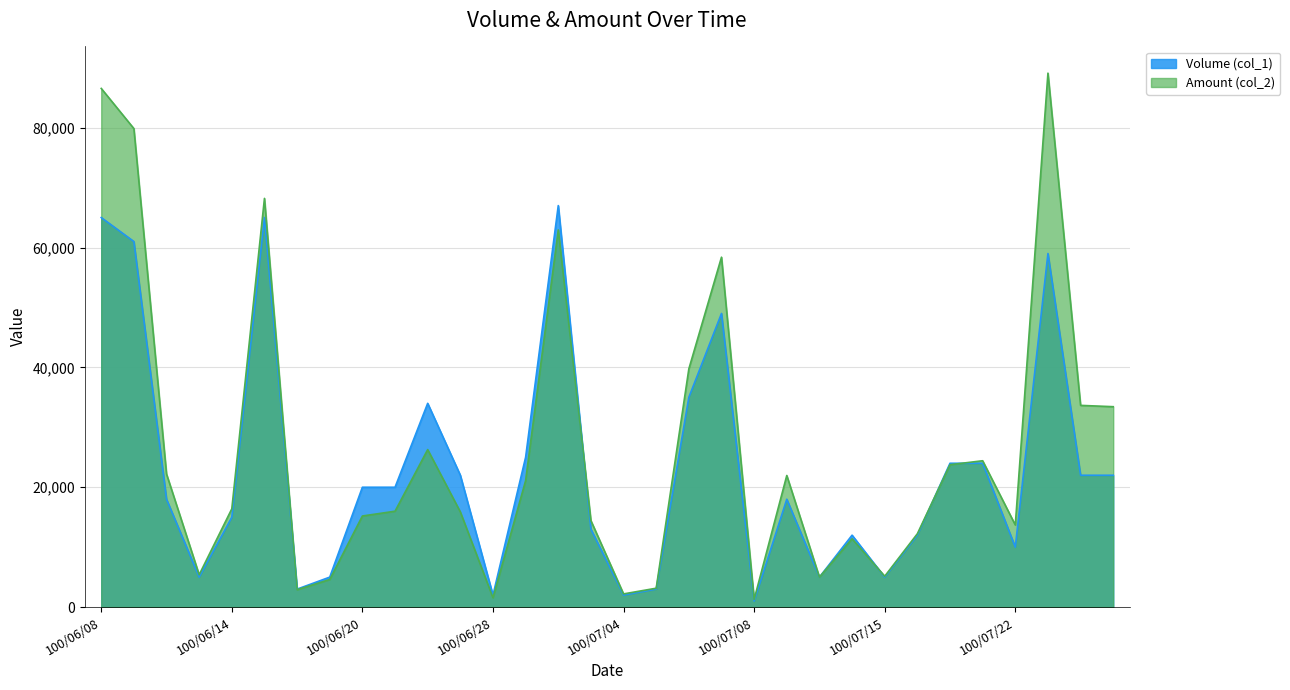

At which label does Amount (col_2) reach its peak?

100/07/25